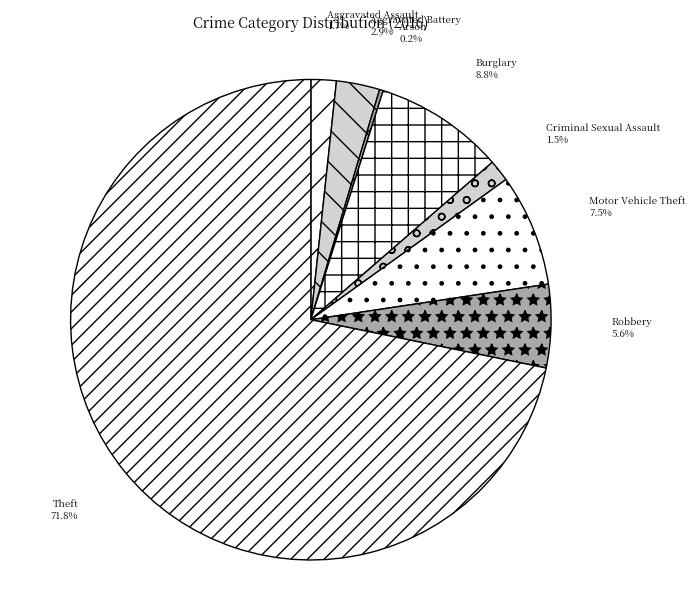

What is the ratio of the value at Aggravated Battery to the value at Motor Vehicle Theft?

0.4